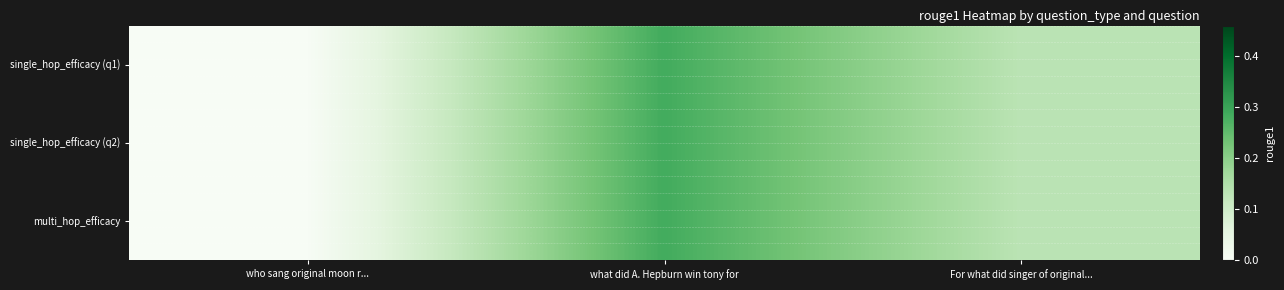

Reading left to right, transcribe all the data shown in this chart.

single_hop_efficacy (q1): who sang original moon r...=0.0	what did A. Hepburn win tony for=0.3	For what did singer of original...=0.1
single_hop_efficacy (q2): who sang original moon r...=0.0	what did A. Hepburn win tony for=0.3	For what did singer of original...=0.1
multi_hop_efficacy: who sang original moon r...=0.0	what did A. Hepburn win tony for=0.3	For what did singer of original...=0.1